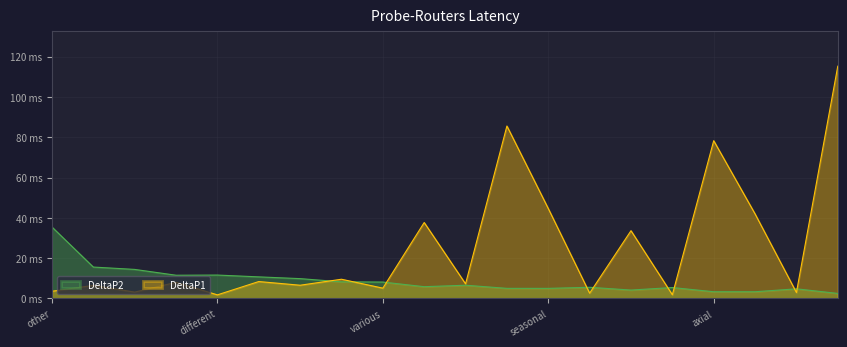

How many interior local valleys does the DeltaP1 series have?

8